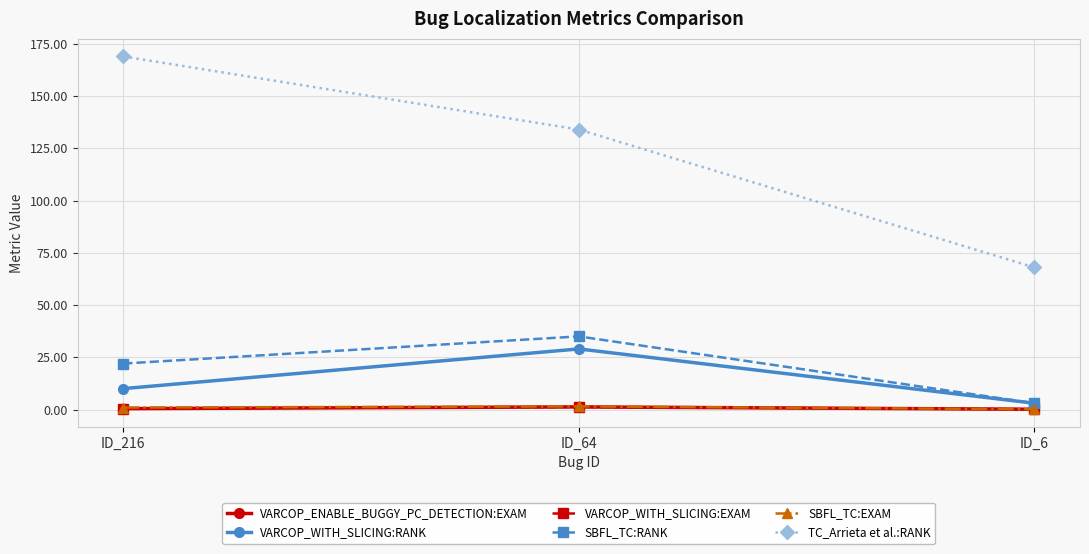

Reading left to right, extract all data points from this chart.

VARCOP_ENABLE_BUGGY_PC_DETECTION:EXAM: ID_216=0.4	ID_64=1.2	ID_6=0.1
VARCOP_WITH_SLICING:RANK: ID_216=10.0	ID_64=29.0	ID_6=3.0
VARCOP_WITH_SLICING:EXAM: ID_216=0.4	ID_64=1.2	ID_6=0.1
SBFL_TC:RANK: ID_216=22.0	ID_64=35.0	ID_6=3.0
SBFL_TC:EXAM: ID_216=0.9	ID_64=1.5	ID_6=0.1
TC_Arrieta et al.:RANK: ID_216=169.0	ID_64=134.0	ID_6=68.0